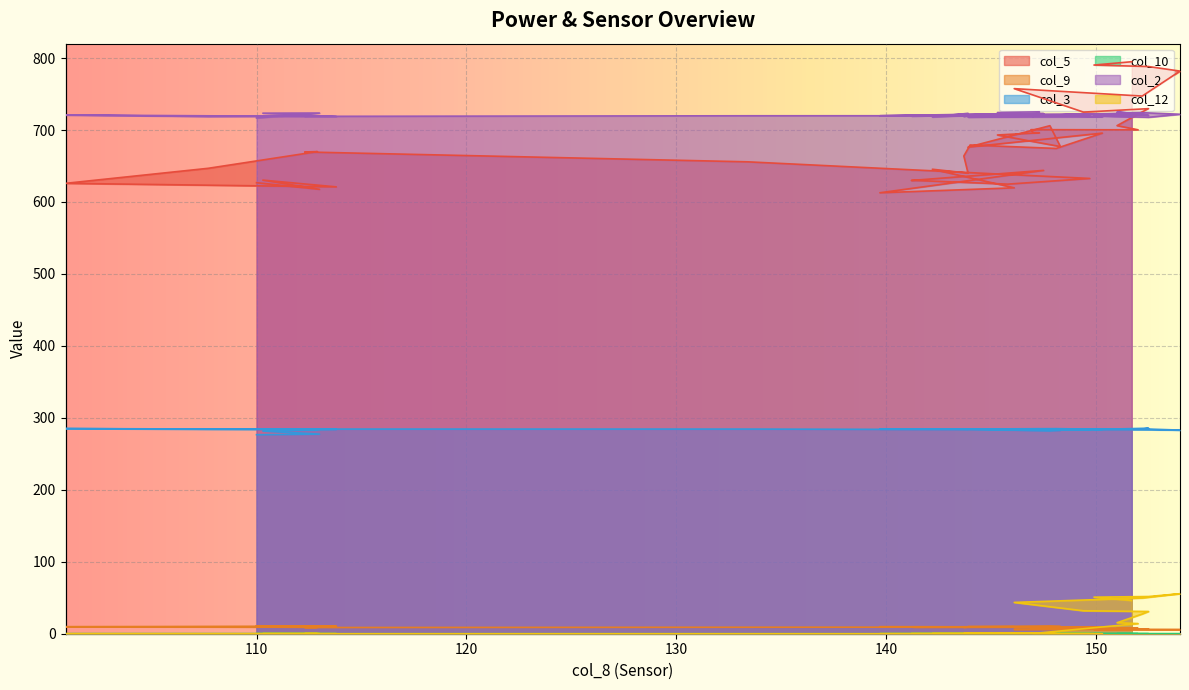

At which label does col_10 reach its minimum?

151.7